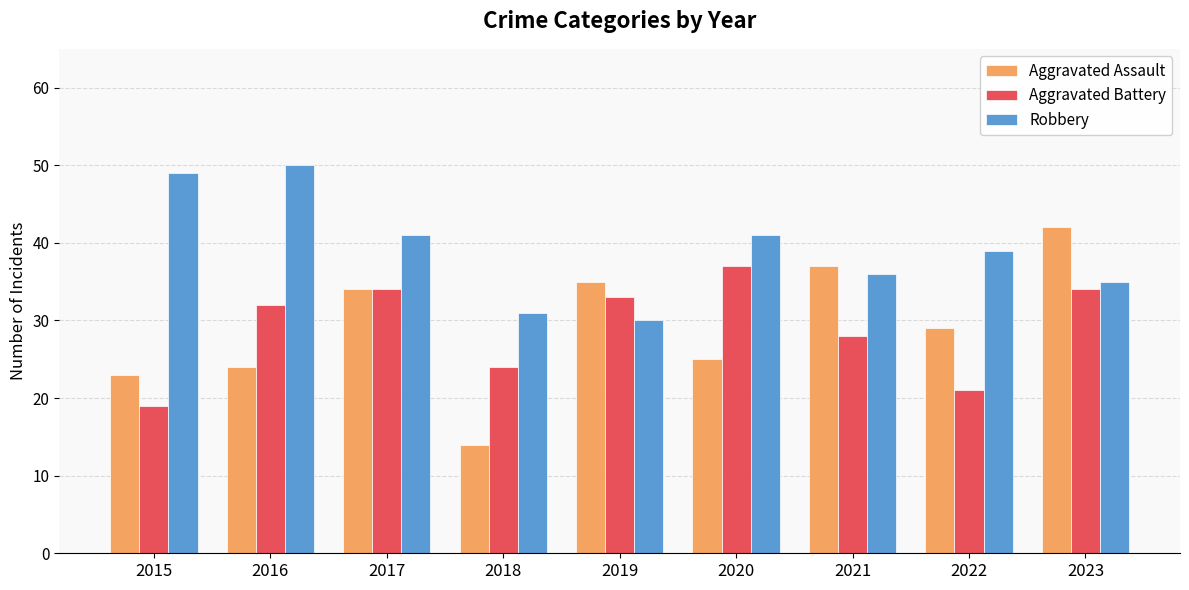

At 2020, list the series in order from smallest to largest.

Aggravated Assault, Aggravated Battery, Robbery